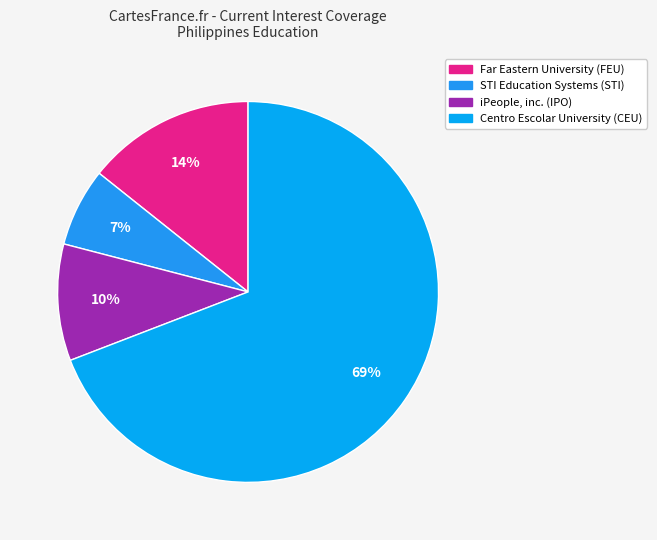

What is the smallest slice in the pie chart?

STI Education Systems (STI)